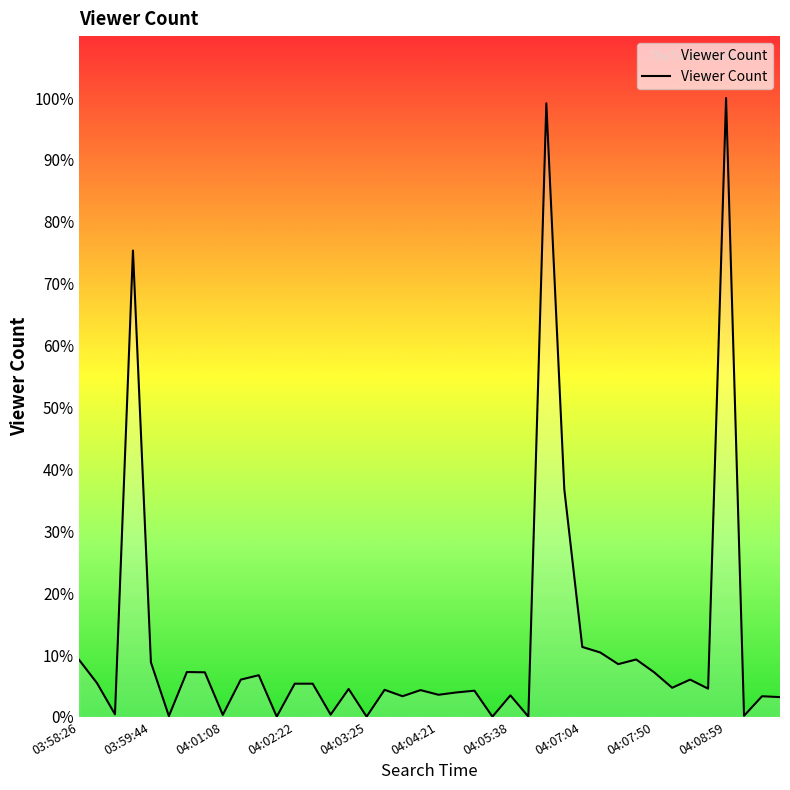

How many interior local peaks (higher than both neighbors) does the data have?

13